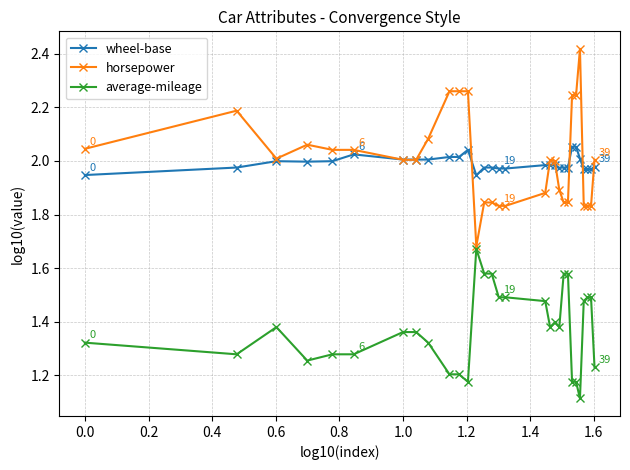

What is the minimum value shown in the chart?

1.1